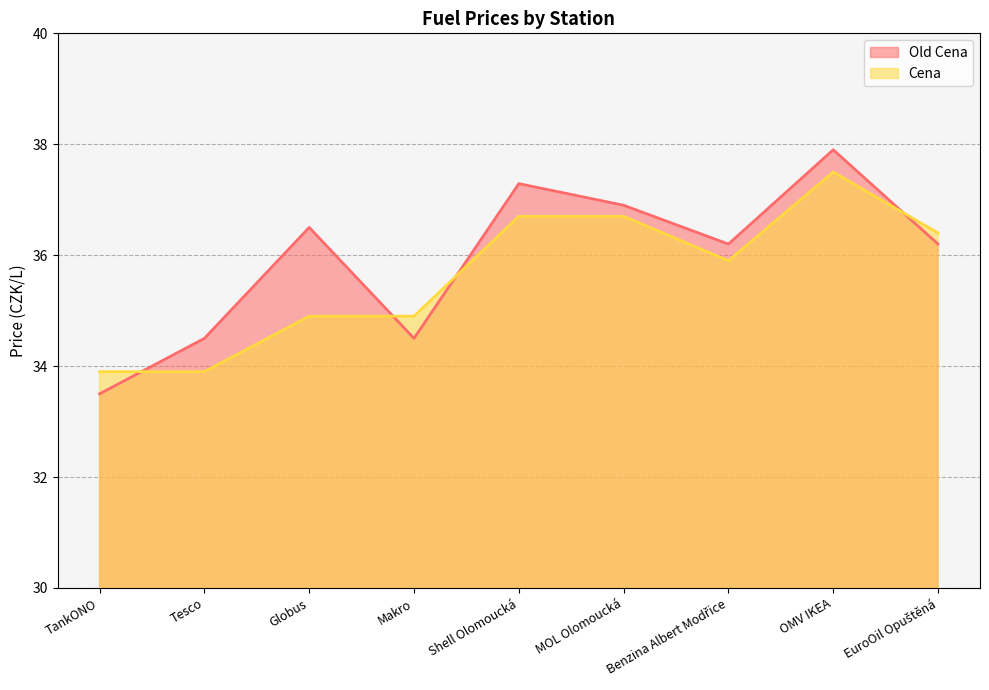

What is the total value across all series at Globus?

71.4